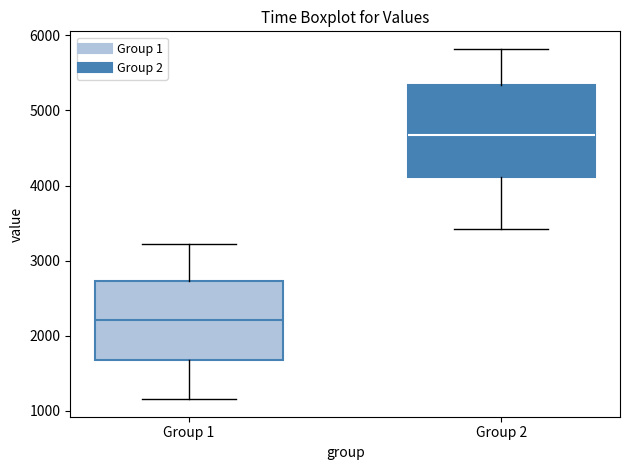

Reading left to right, transcribe this box plot: for each box, give where its median line is, the range the box spans, and where its two whiskers end, as read against the y-axis. The values are not printed on the chart, so give them approximately, as read against the axis.

Group 1: median 2200, box 1700 to 2700, whiskers 1200 to 3200
Group 2: median 4700, box 4100 to 5300, whiskers 3400 to 5800